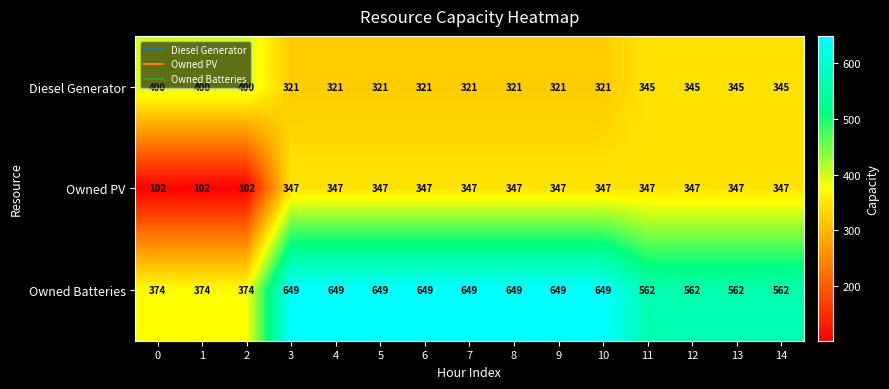

What is the difference between the Diesel Generator values at 10 and 1?

79